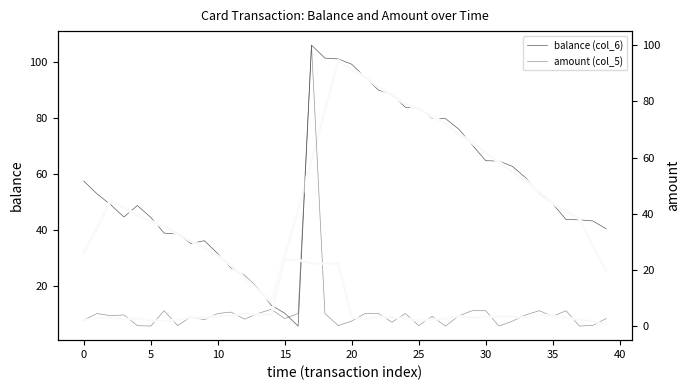

True or false: balance (col_6) has a value of 25.2 at 5.

False